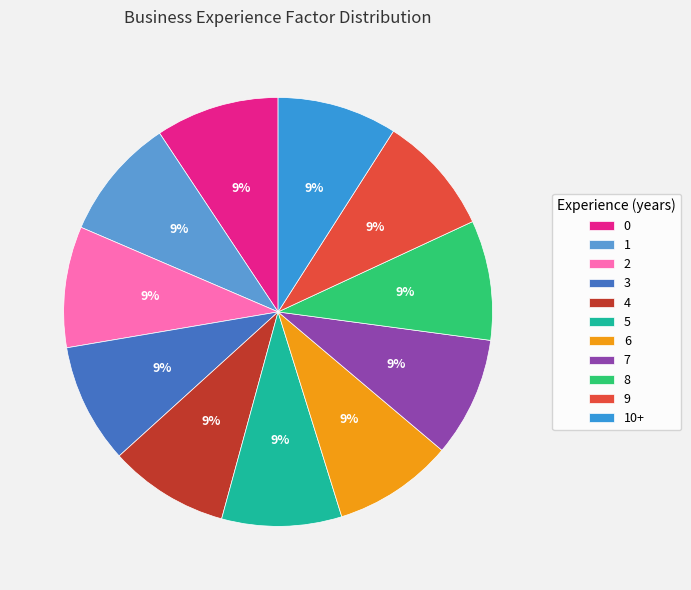

Count the number of slices in the pie.

11